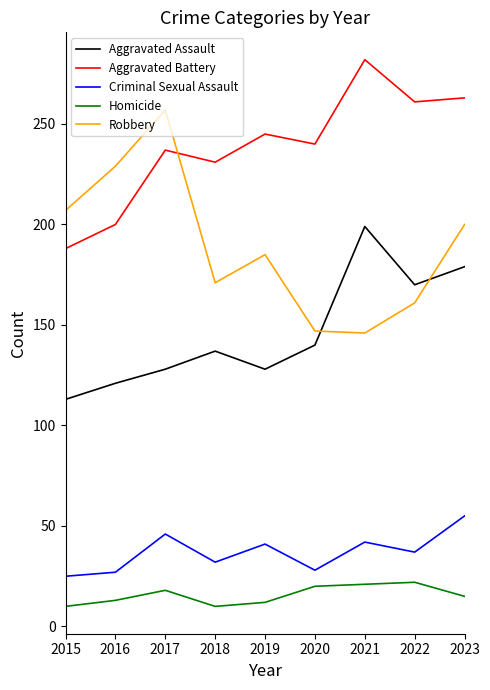

At which category does Aggravated Battery reach its first local valley?

2018